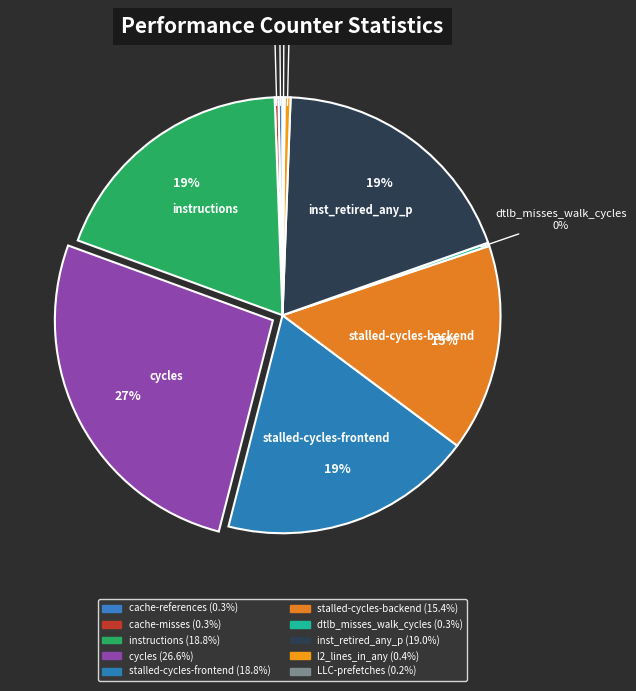

To the nearest percent, what is the average slice percentage?

10%